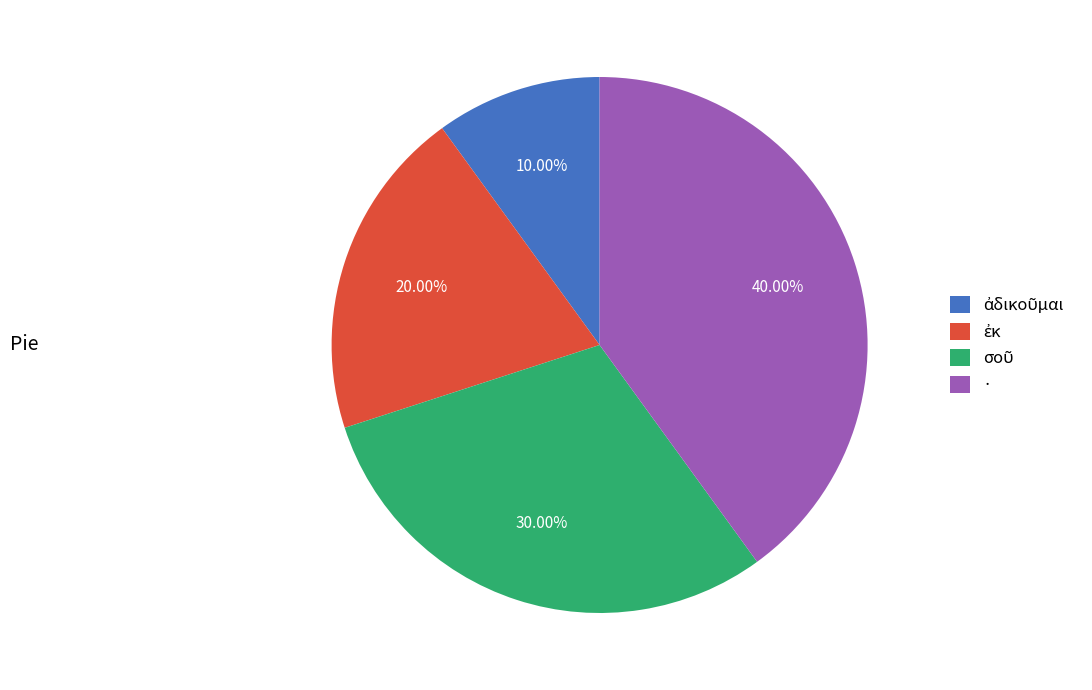

Does · represent more than half of the total?

No